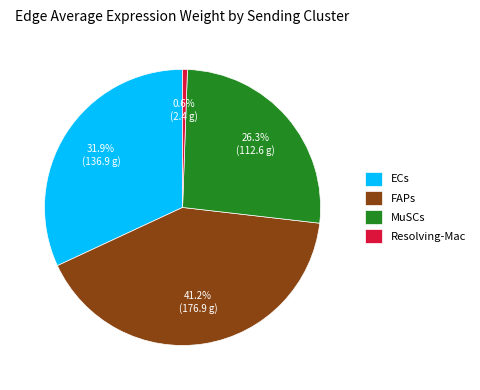

What portion of the pie excludes MuSCs?

73.7%